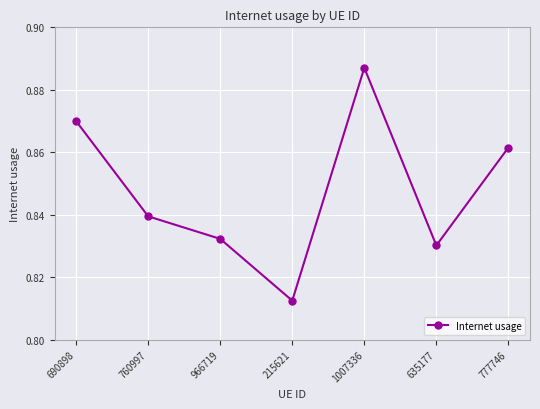

Where is the first local maximum?

1007336